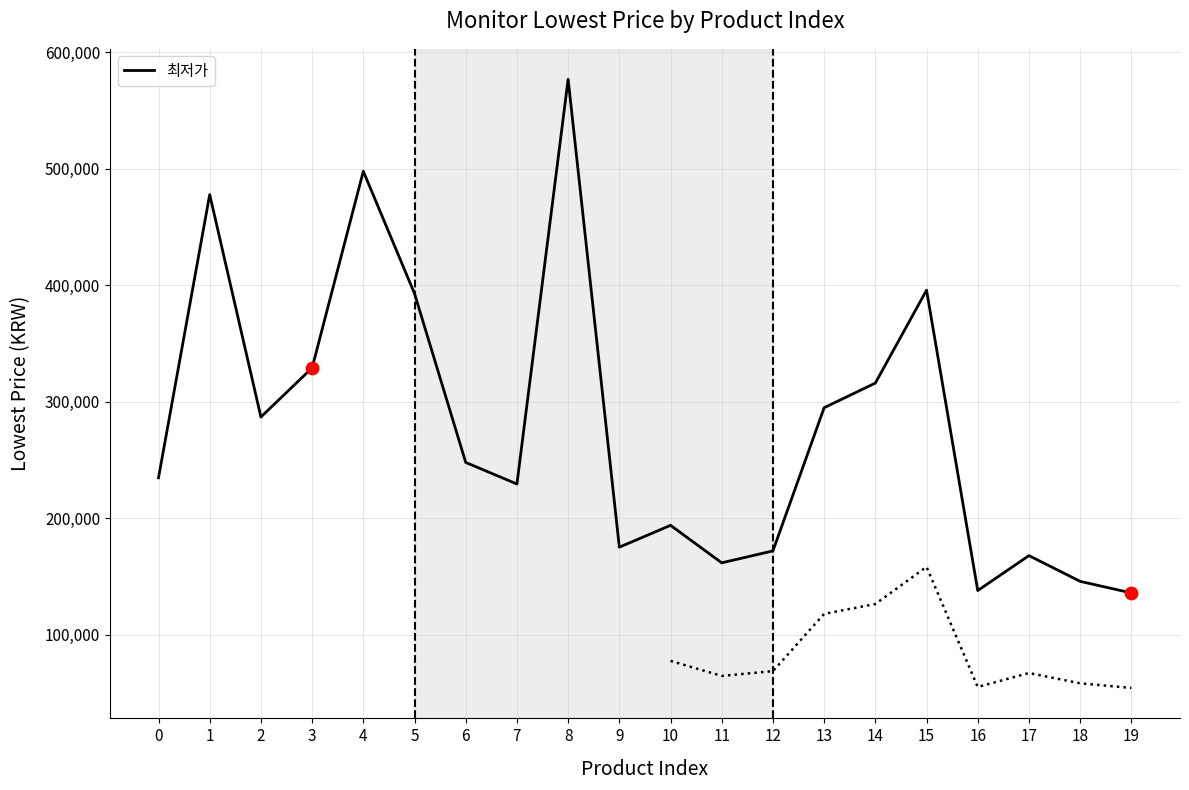

Approximately how many times larger is the value at 13 compared to 0?

1.3